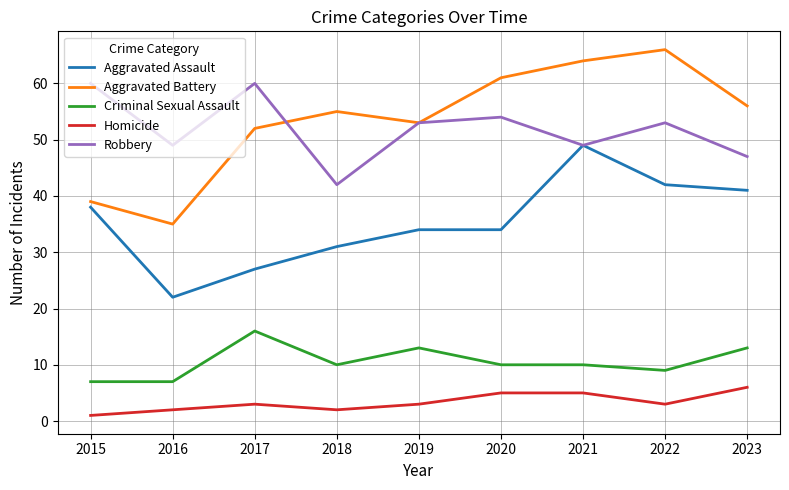

Which series has the largest range (max minus min)?

Aggravated Battery